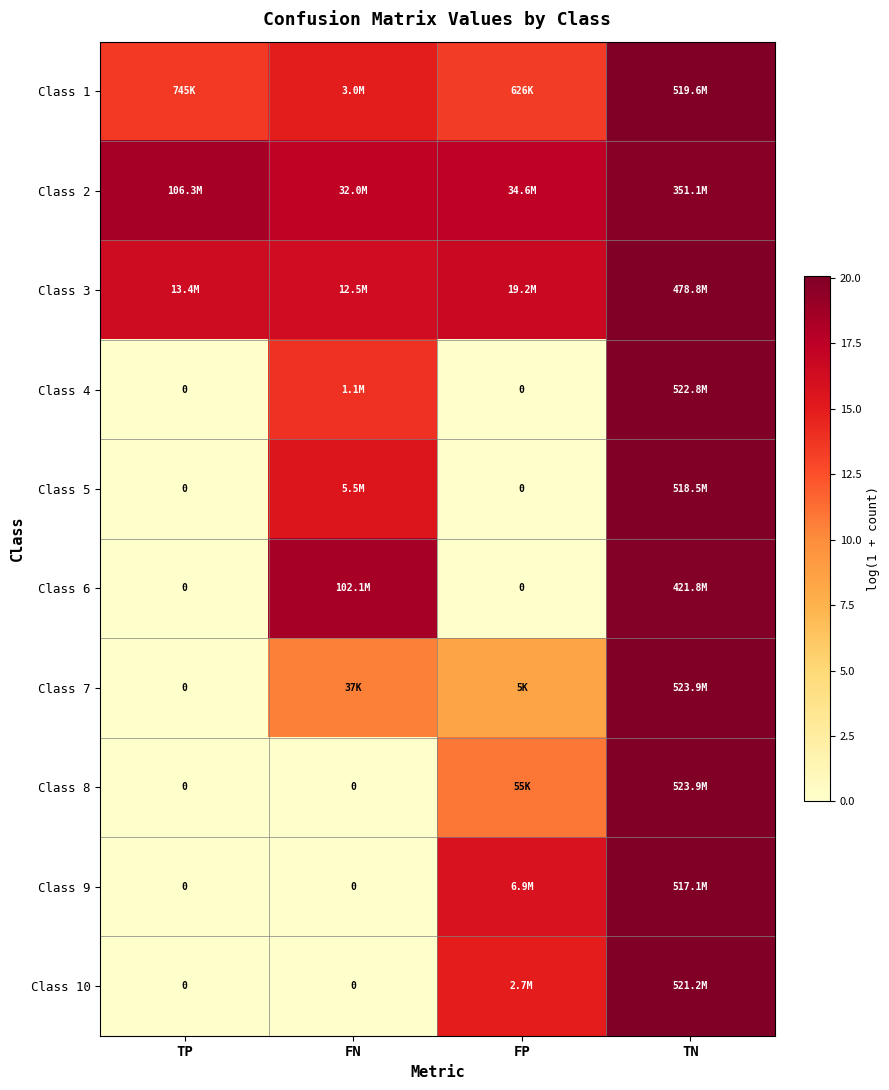

What is the average value of the Class 10 series?

8.7